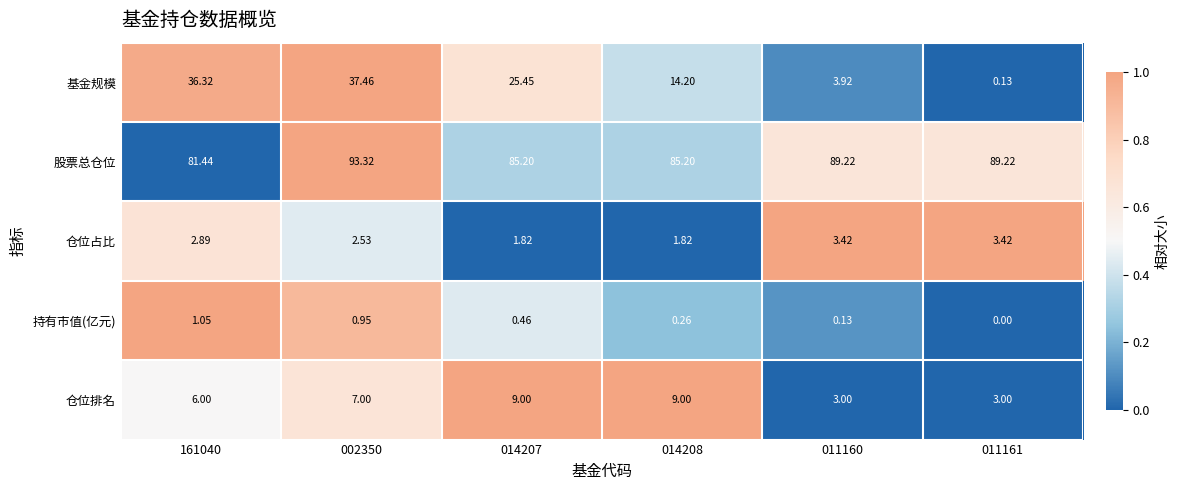

Which series has the largest range (max minus min)?

基金规模